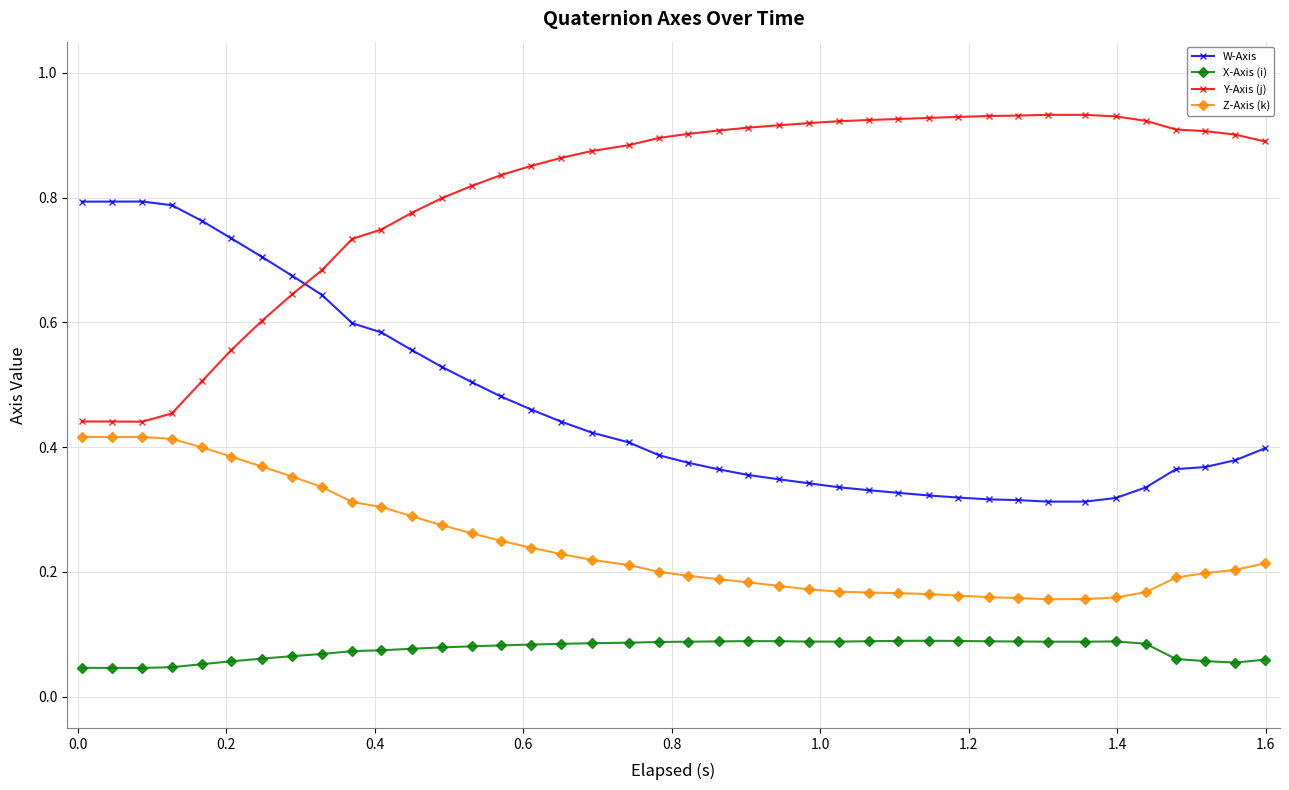

True or false: Y-Axis (j) has more than 0 interior local peaks.

True